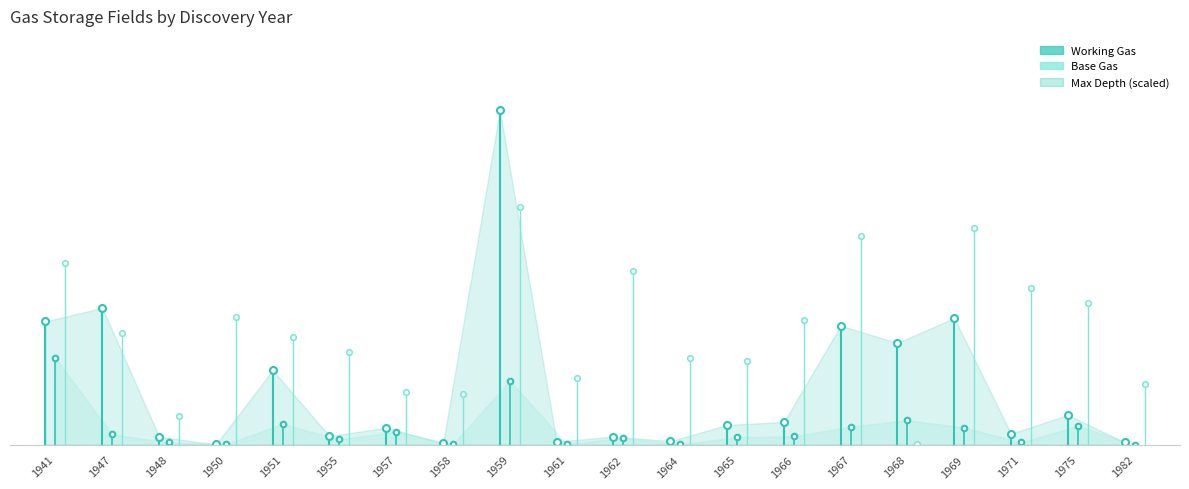

What is the value of the Base Gas point at the 2nd from the left?

1.2